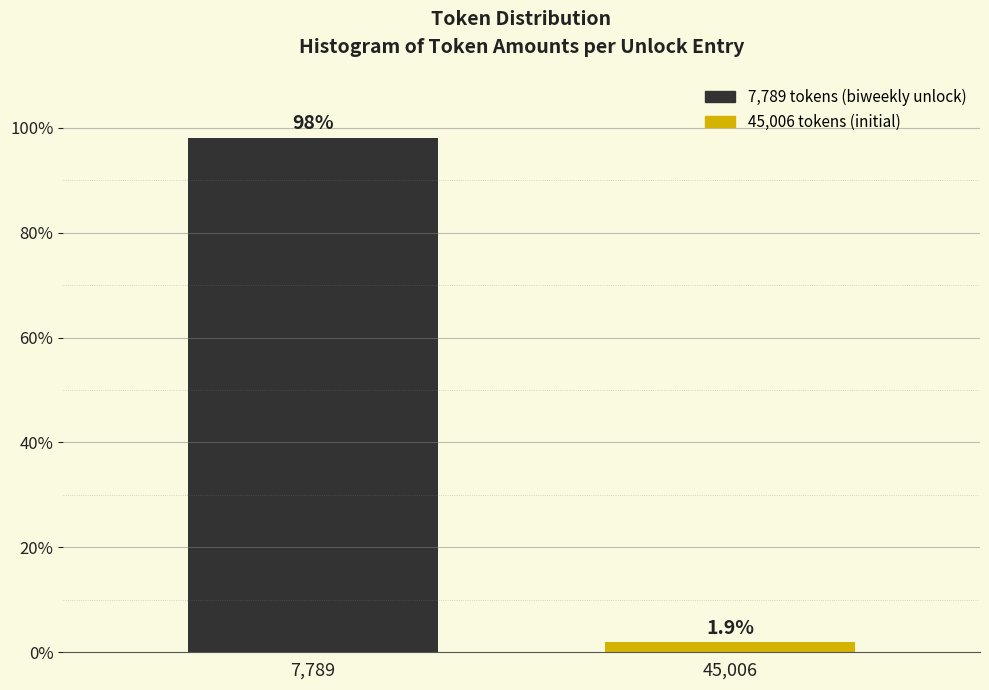

Reading left to right, extract all data points from this chart.

7,789=98.1	45,006=1.9